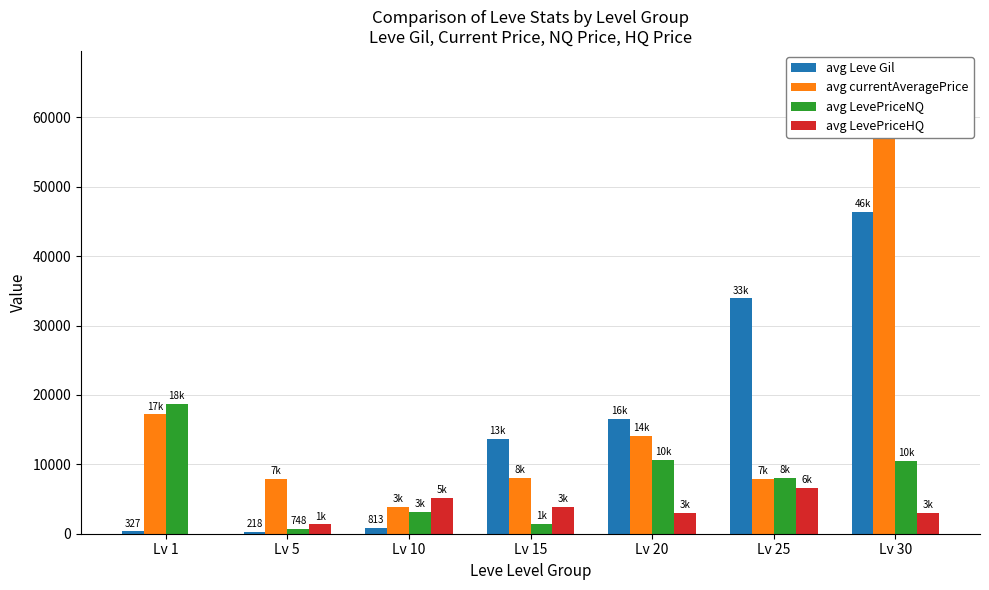

What is the value of the avg LevePriceHQ bar at the 5th from the left?

3000.0